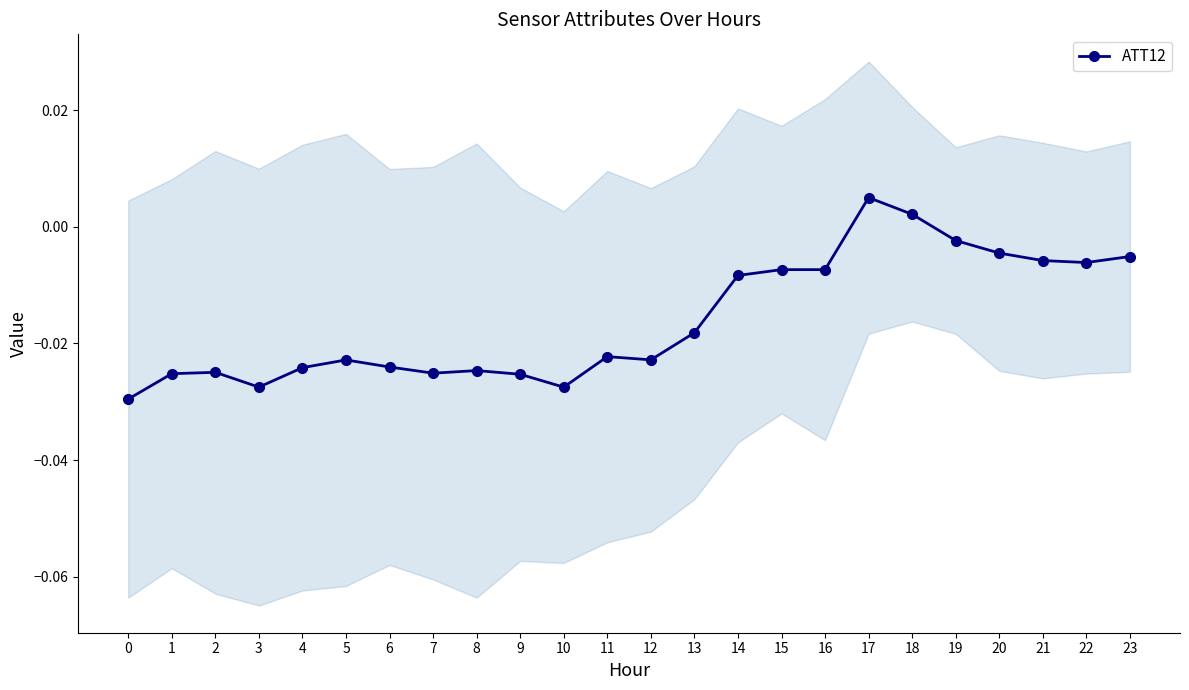

Where is the first local minimum?

3